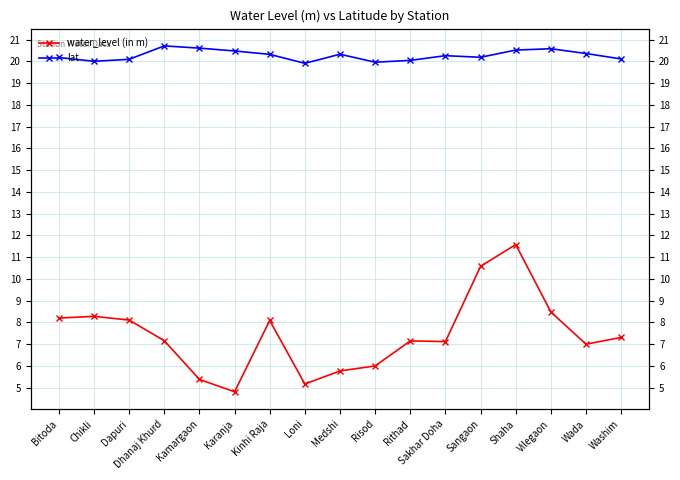

Rank the series by their average value, from lowest to highest.

water_level (in m), lat